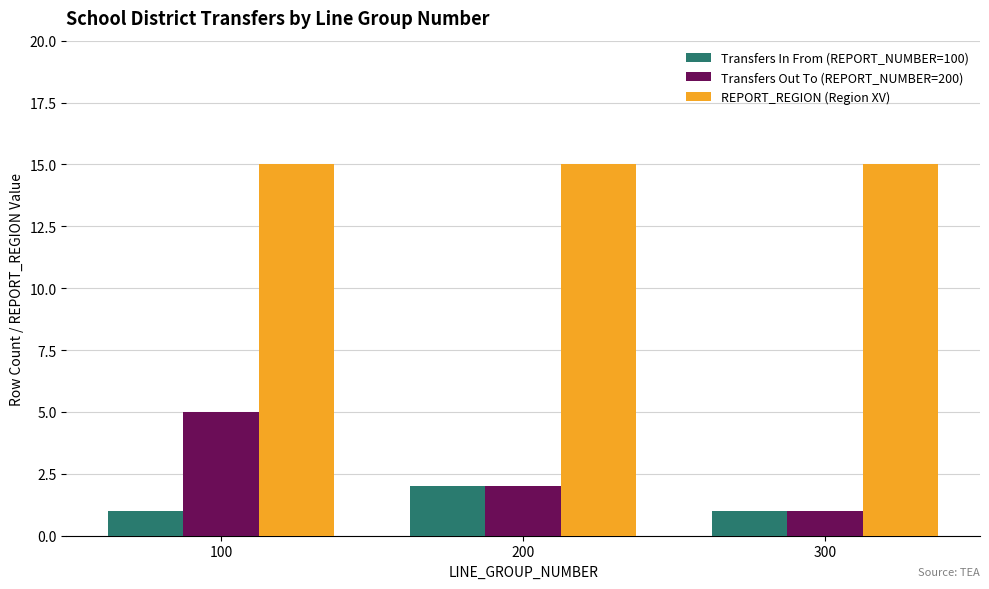

Reading right to left, list all the values displayed in this chart.

Transfers In From (REPORT_NUMBER=100): 1	2	1
Transfers Out To (REPORT_NUMBER=200): 1	2	5
REPORT_REGION (Region XV): 15	15	15